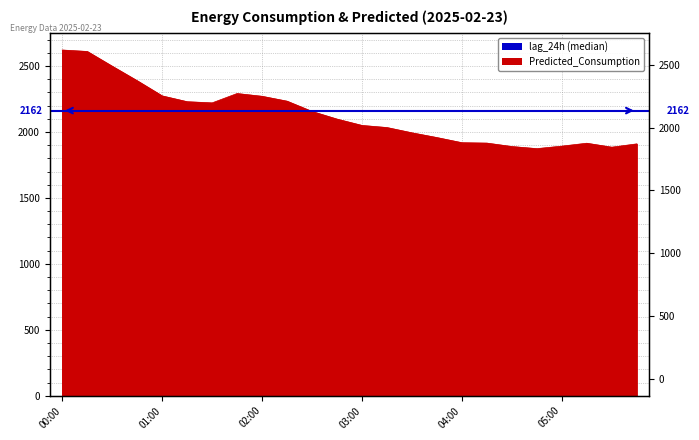

What is the change in value from 03:00 to 04:45?

-176